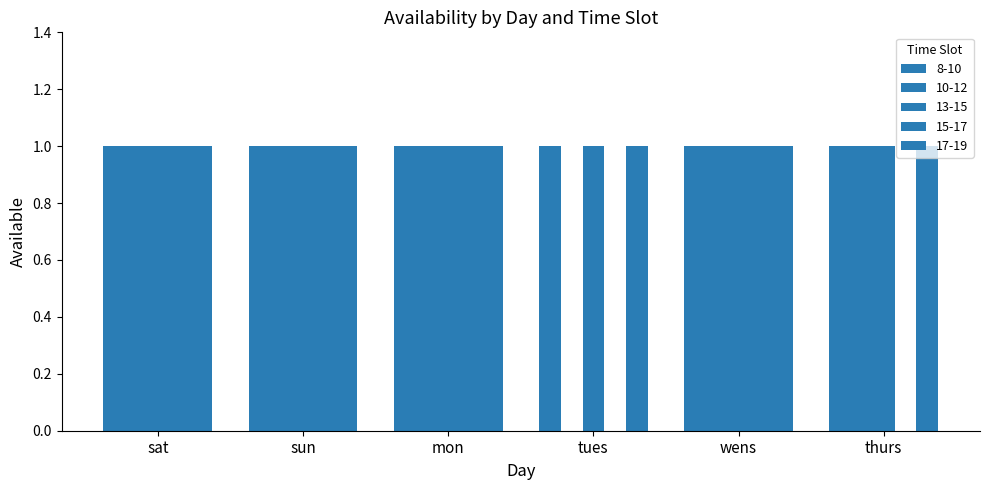

What is the sum of the 13-15 values at tues and sun?

2